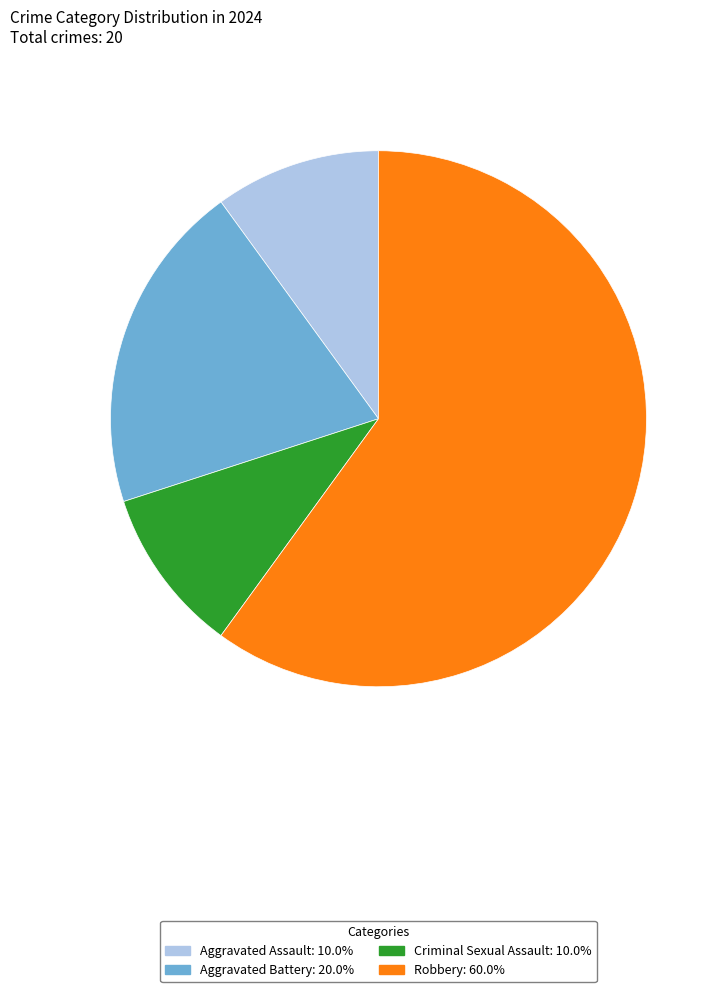

What is the ratio of the value at Aggravated Battery to the value at Criminal Sexual Assault?

2.0